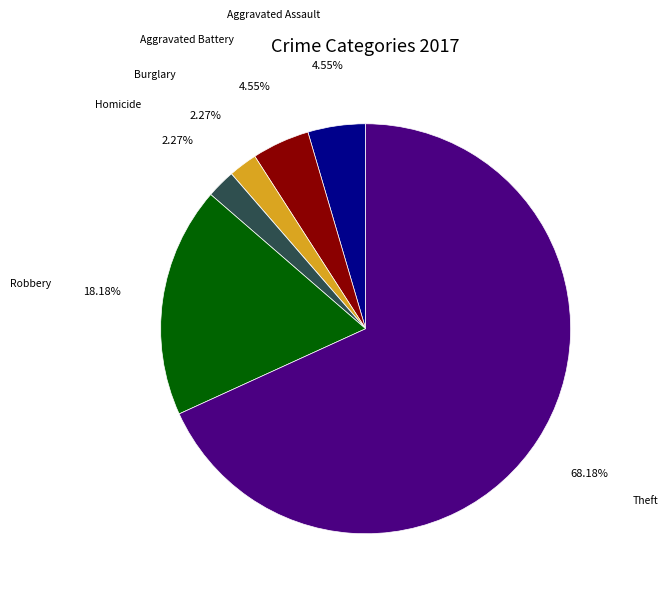

Is there any slice that represents more than half of the pie?

Yes